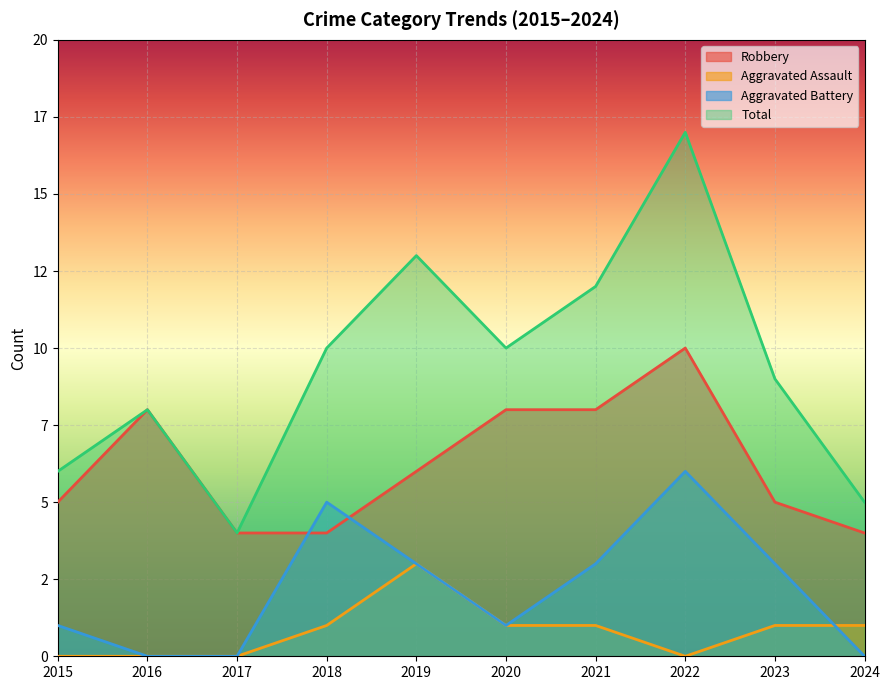

Is the value of Total at 2016 greater than the value of Aggravated Assault at 2018?

Yes